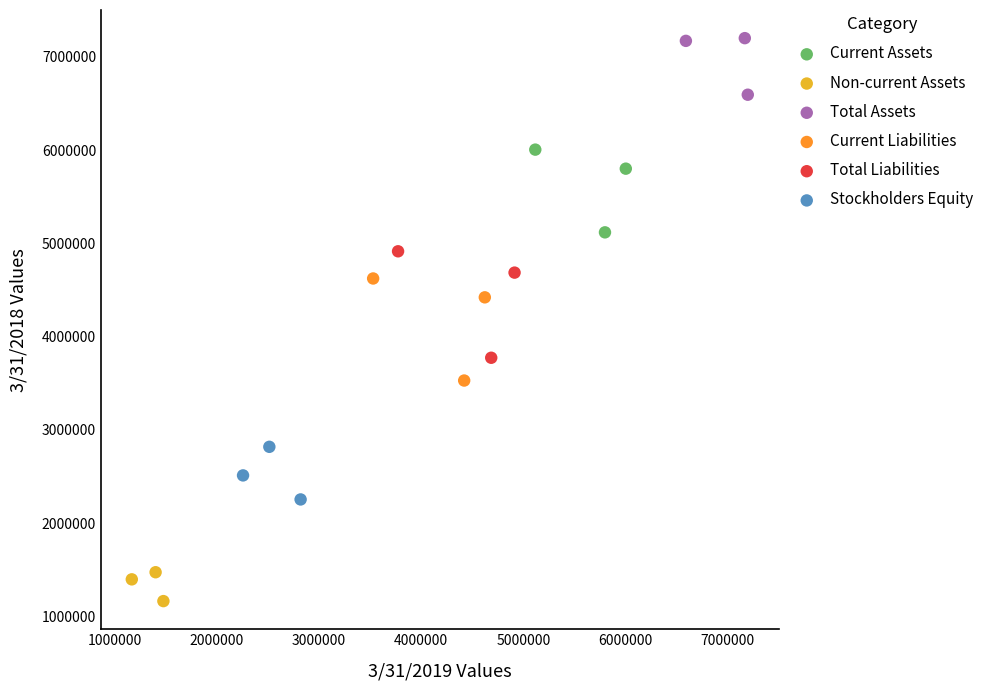

Which series has the largest Y range (max minus min)?

Total Liabilities